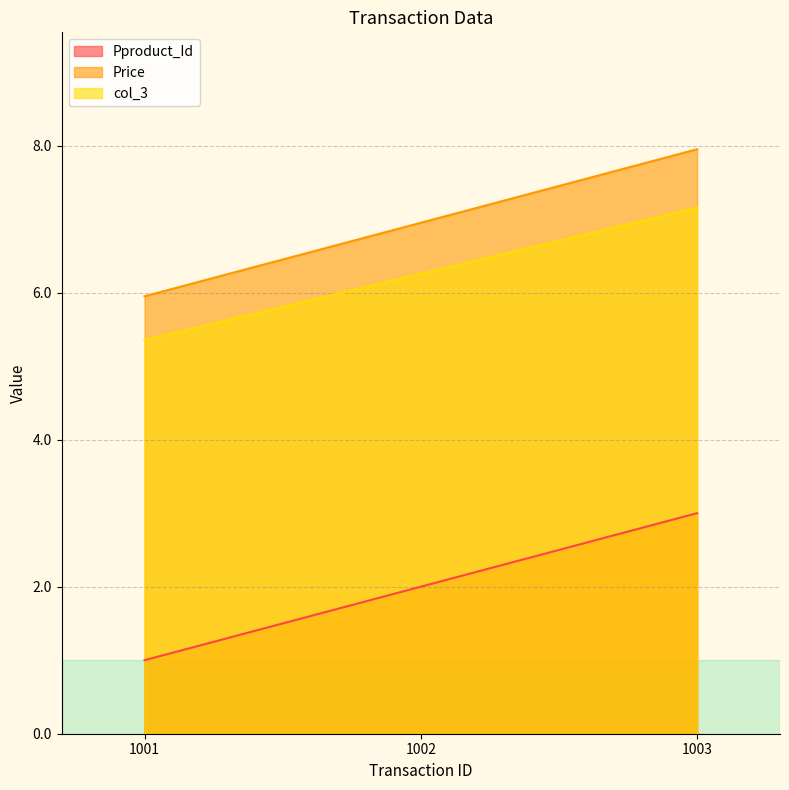

How many data points in Pproduct_Id are less than 2?

1